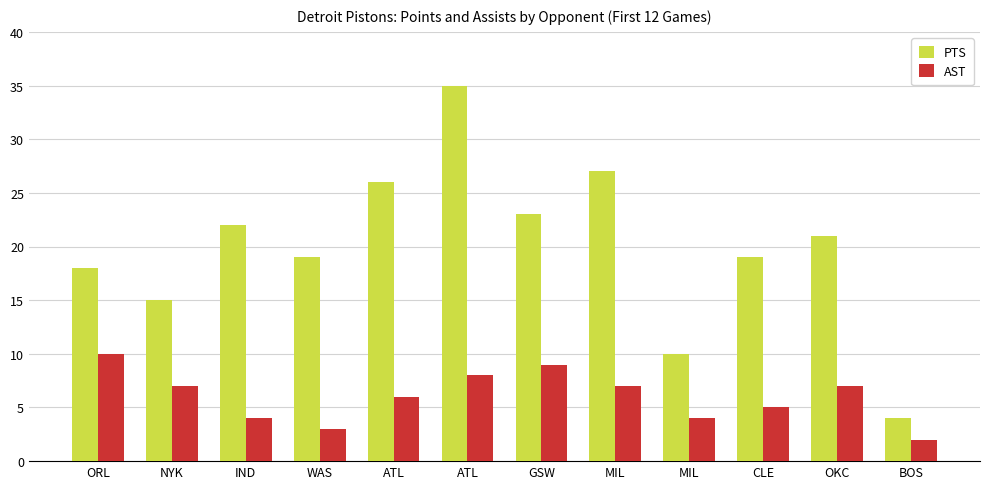

Which category has the highest value across all series?

ATL